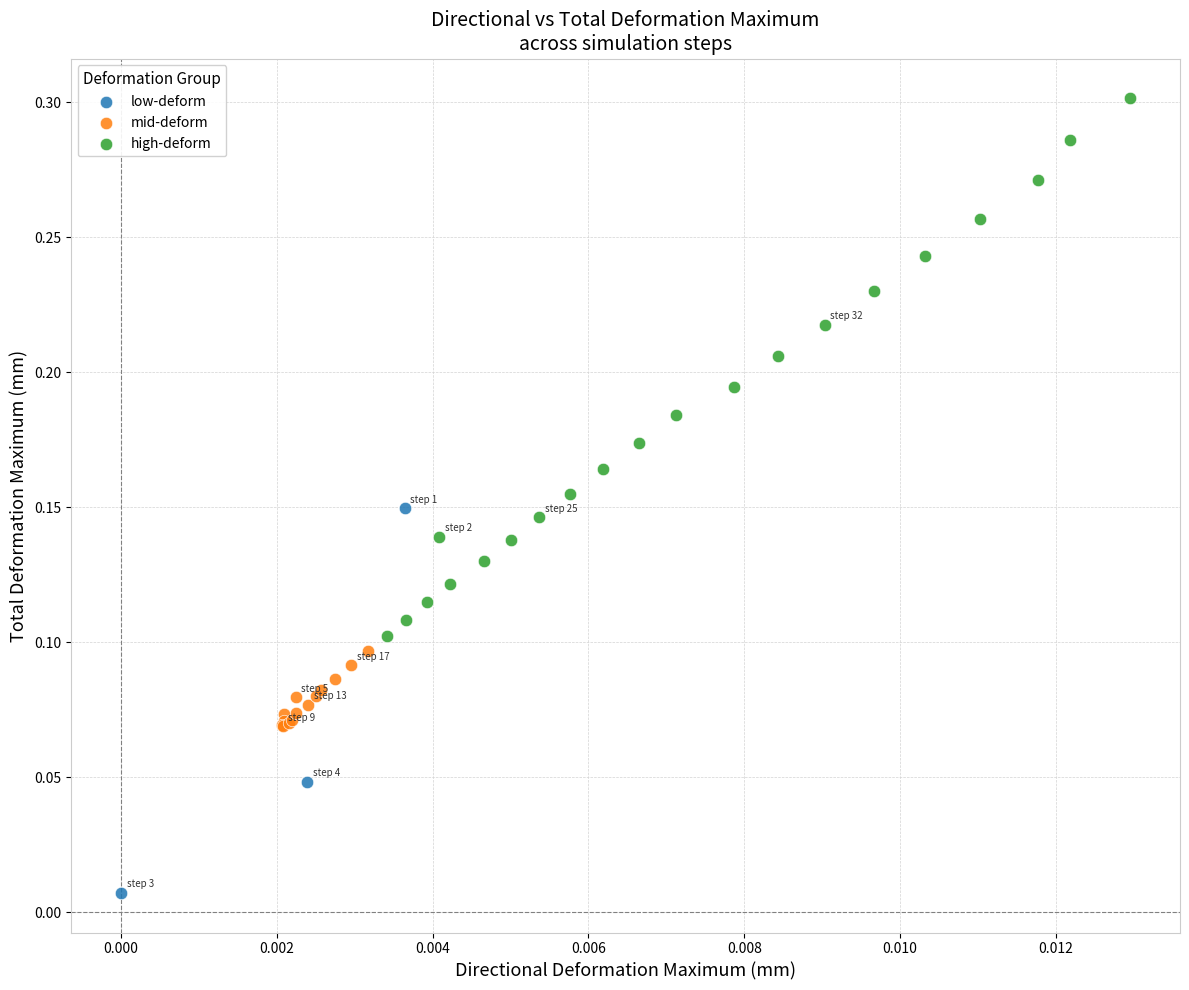

Which series reaches the maximum Y coordinate?

high-deform